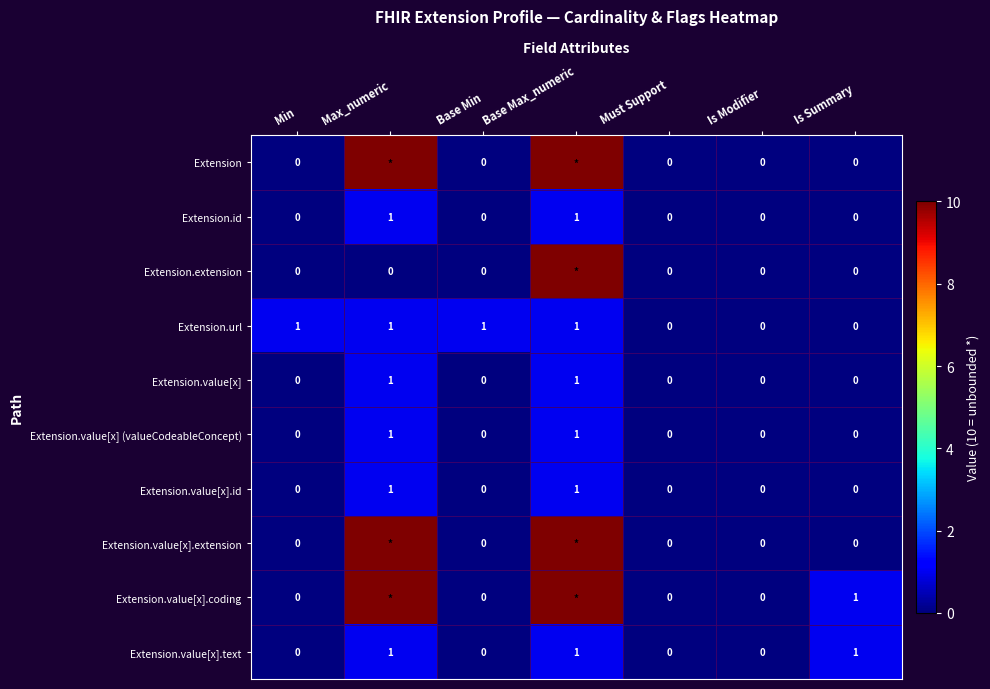

What is the difference between the Extension.id values at Base Max_numeric and Is Summary?

1